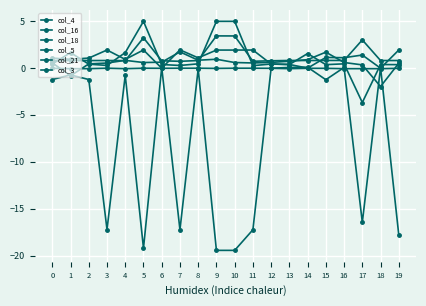

How many lines are shown in the chart?

6